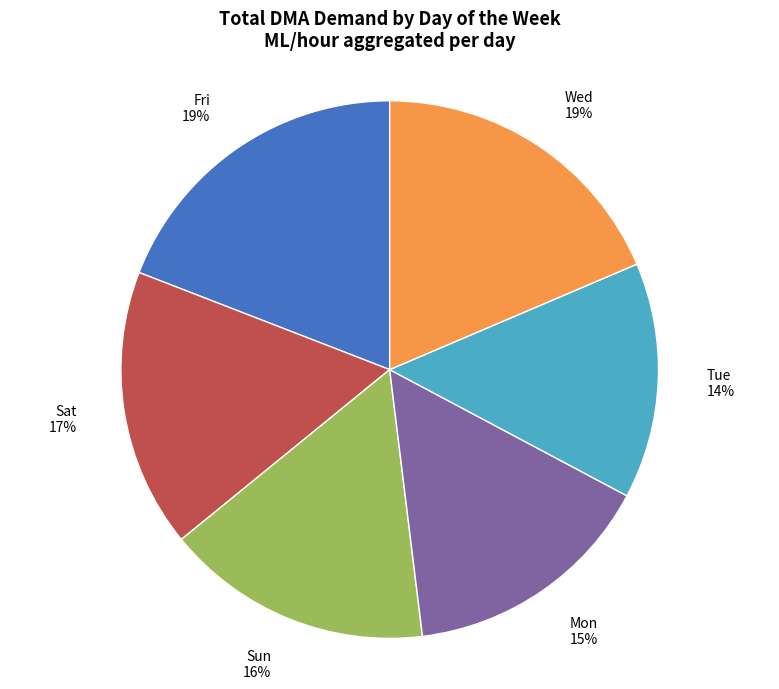

To the nearest percent, what is the difference between the Mon and Sun slice percentages?

1%